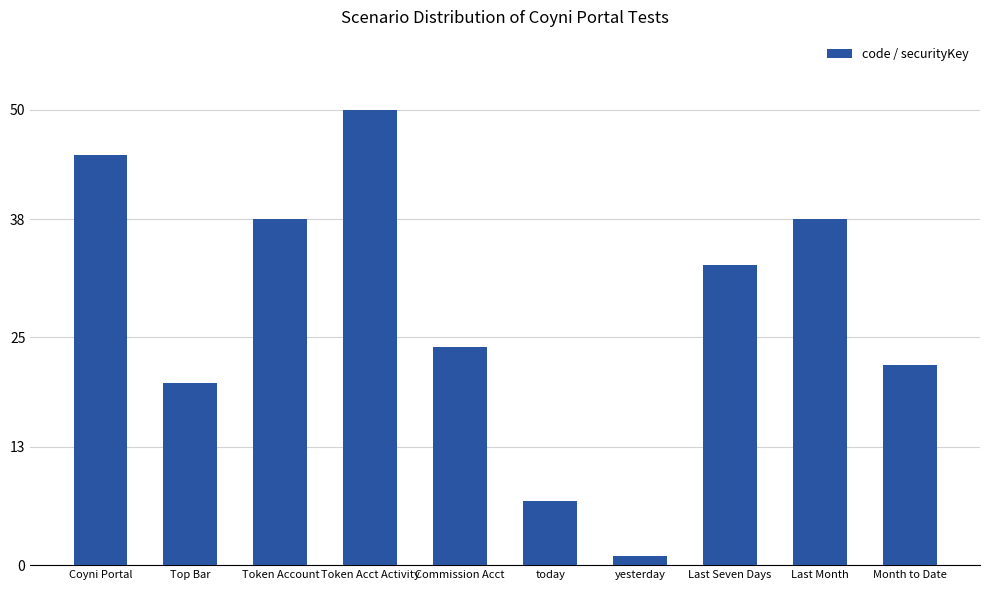

Reading left to right, transcribe all the data shown in this chart.

45	20	38	50	24	7	1	33	38	22